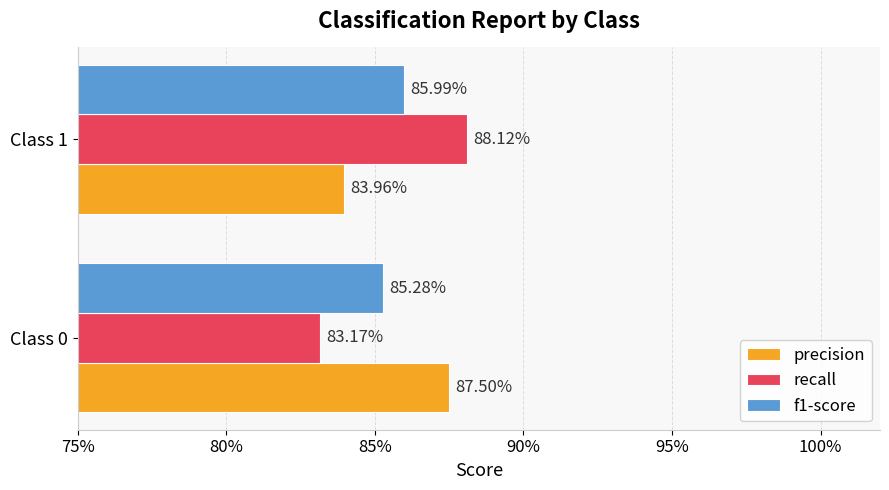

What are all the series names shown in the legend?

precision, recall, f1-score